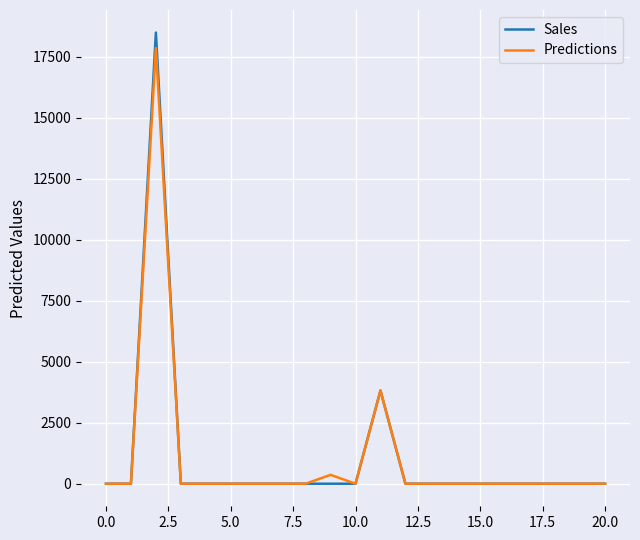

Which series has the widest spread of values?

Sales